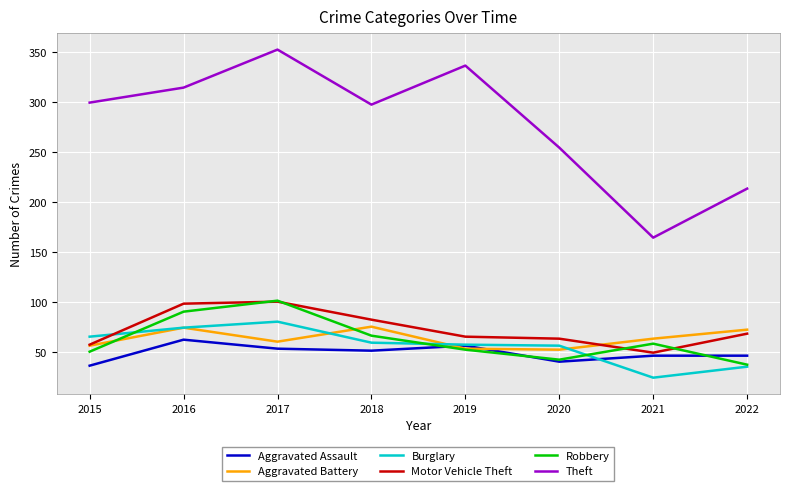

Which series changed the most between 2016 and 2022?

Theft